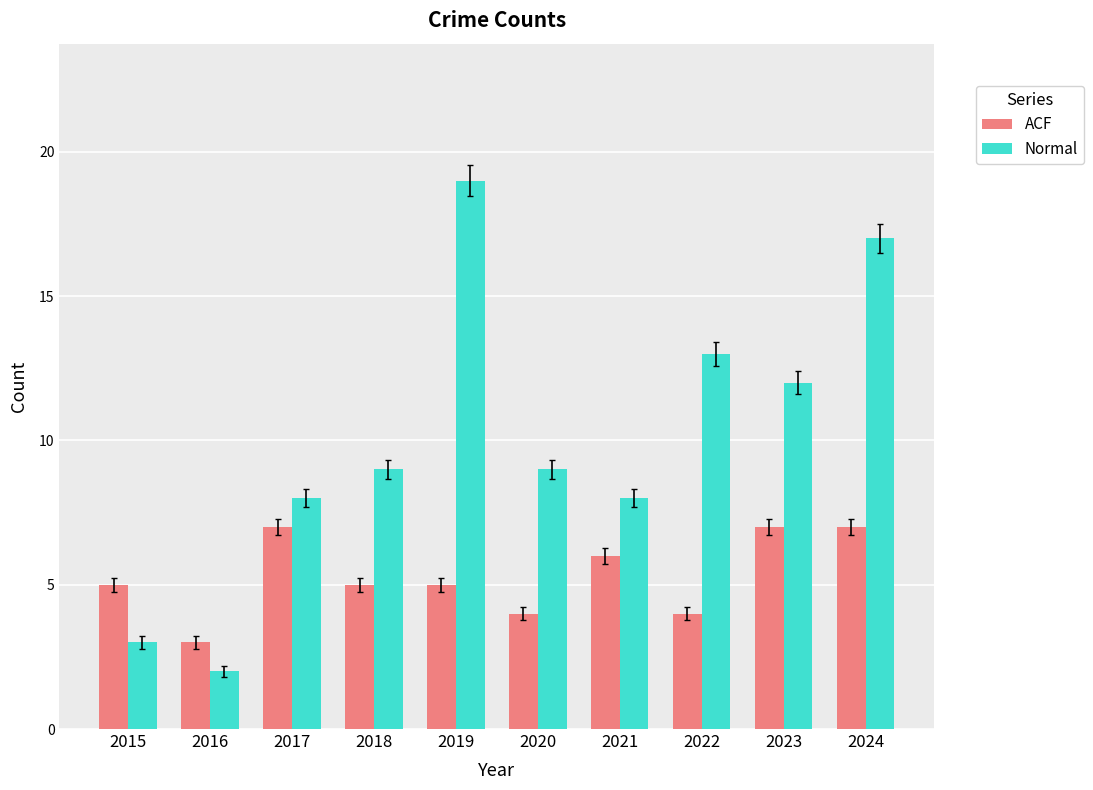

Reading left to right, what are all the values shown in this chart?

ACF: 2015=5	2016=3	2017=7	2018=5	2019=5	2020=4	2021=6	2022=4	2023=7	2024=7
Normal: 2015=3	2016=2	2017=8	2018=9	2019=19	2020=9	2021=8	2022=13	2023=12	2024=17